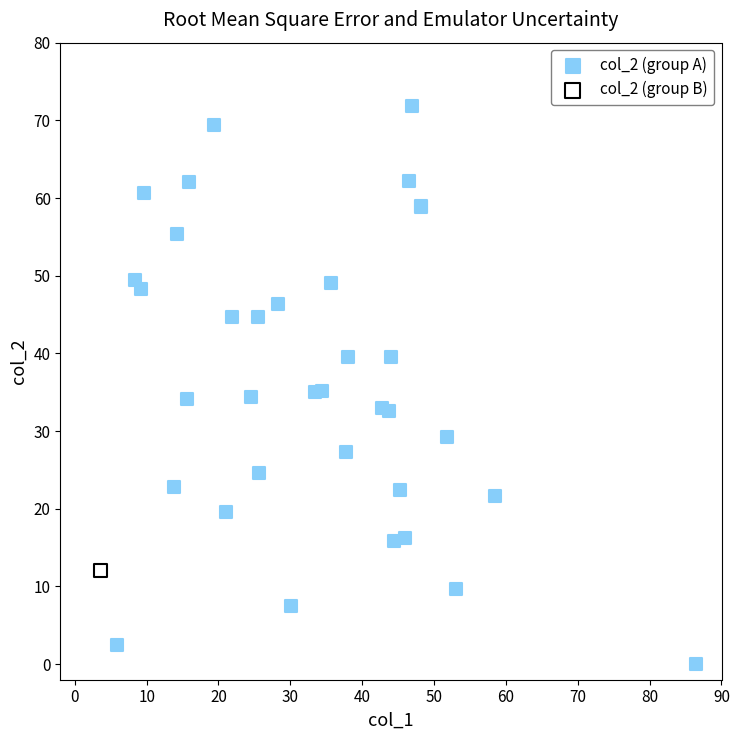

What are all the series names shown in the legend?

col_2 (group A), col_2 (group B)